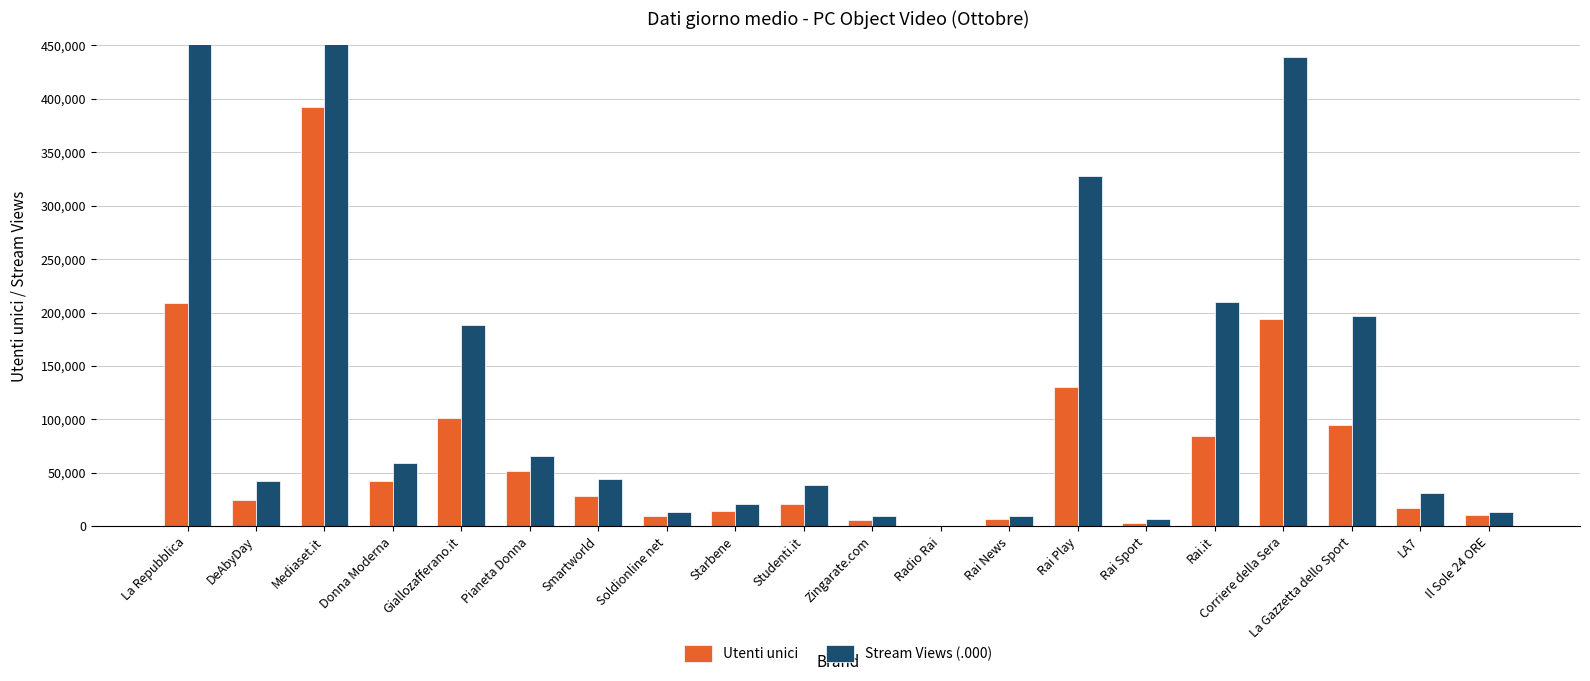

What position from the right is Rai Play?

7